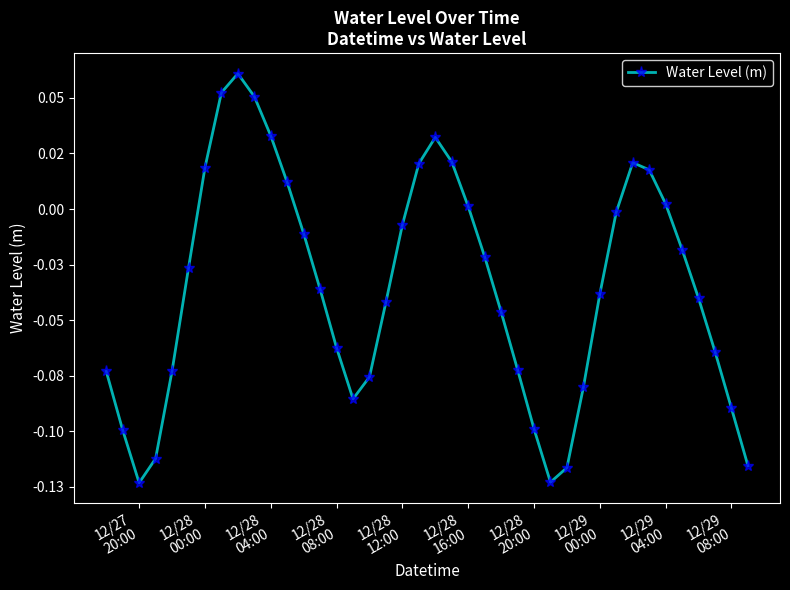

Does the chart have visible grid lines?

No